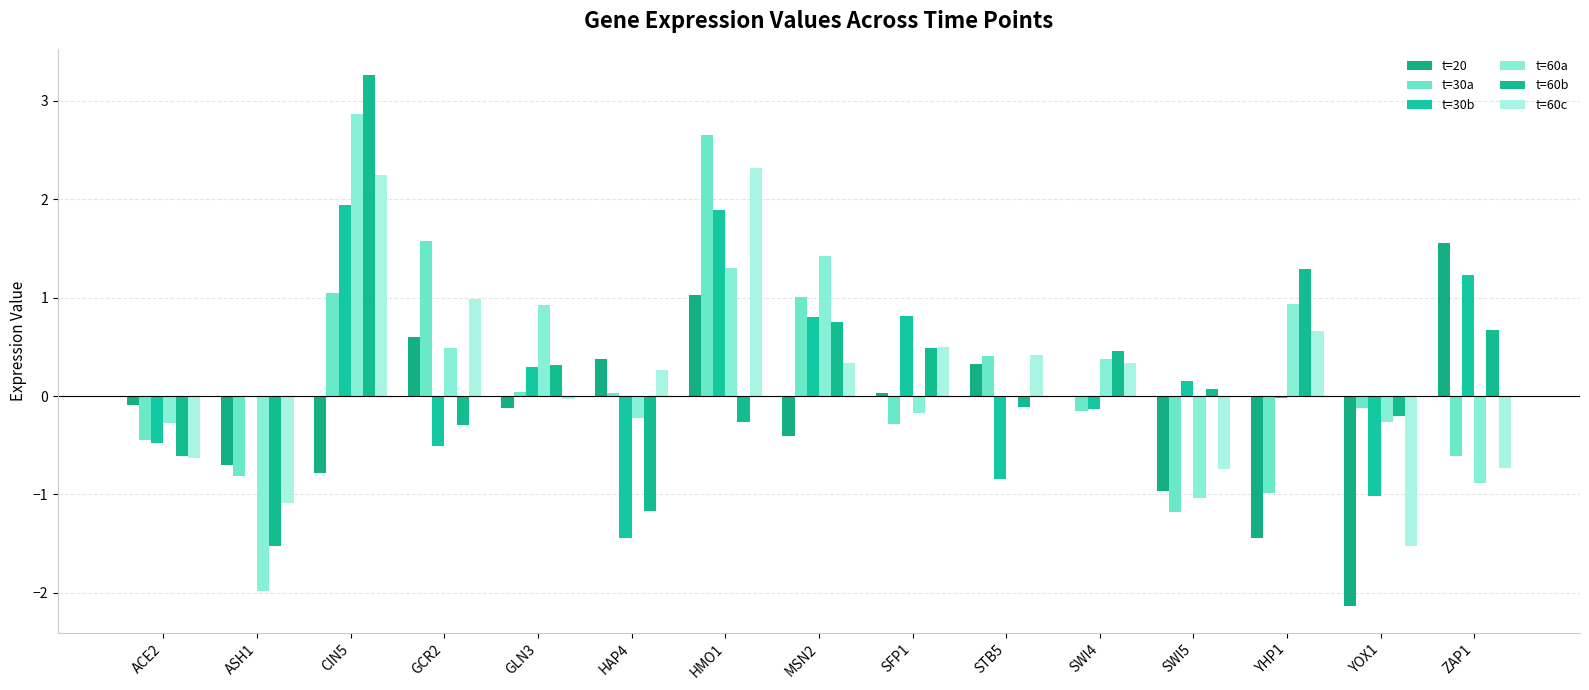

Reading left to right, transcribe all the data shown in this chart.

t=20: ACE2=-0.1	ASH1=-0.7	CIN5=-0.8	GCR2=0.6	GLN3=-0.1	HAP4=0.4	HMO1=1.0	MSN2=-0.4	SFP1=0.0	STB5=0.3	SWI4=-0.0	SWI5=-1.0	YHP1=-1.4	YOX1=-2.1	ZAP1=1.6
t=30a: ACE2=-0.4	ASH1=-0.8	CIN5=1.0	GCR2=1.6	GLN3=0.0	HAP4=0.0	HMO1=2.6	MSN2=1.0	SFP1=-0.3	STB5=0.4	SWI4=-0.2	SWI5=-1.2	YHP1=-1.0	YOX1=-0.1	ZAP1=-0.6
t=30b: ACE2=-0.5	ASH1=-0.0	CIN5=1.9	GCR2=-0.5	GLN3=0.3	HAP4=-1.4	HMO1=1.9	MSN2=0.8	SFP1=0.8	STB5=-0.8	SWI4=-0.1	SWI5=0.2	YHP1=-0.0	YOX1=-1.0	ZAP1=1.2
t=60a: ACE2=-0.3	ASH1=-2.0	CIN5=2.9	GCR2=0.5	GLN3=0.9	HAP4=-0.2	HMO1=1.3	MSN2=1.4	SFP1=-0.2	STB5=0.0	SWI4=0.4	SWI5=-1.0	YHP1=0.9	YOX1=-0.3	ZAP1=-0.9
t=60b: ACE2=-0.6	ASH1=-1.5	CIN5=3.3	GCR2=-0.3	GLN3=0.3	HAP4=-1.2	HMO1=-0.3	MSN2=0.8	SFP1=0.5	STB5=-0.1	SWI4=0.5	SWI5=0.1	YHP1=1.3	YOX1=-0.2	ZAP1=0.7
t=60c: ACE2=-0.6	ASH1=-1.1	CIN5=2.3	GCR2=1.0	GLN3=-0.0	HAP4=0.3	HMO1=2.3	MSN2=0.3	SFP1=0.5	STB5=0.4	SWI4=0.3	SWI5=-0.7	YHP1=0.7	YOX1=-1.5	ZAP1=-0.7